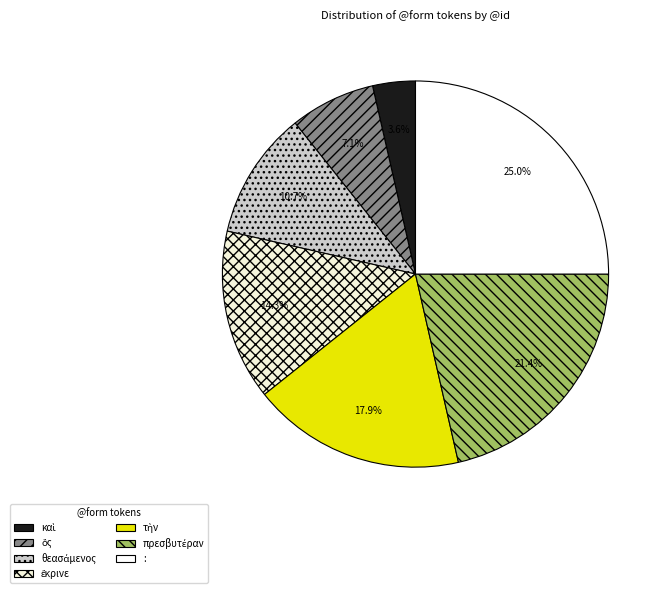

Between : and τὴν, which is larger?

: